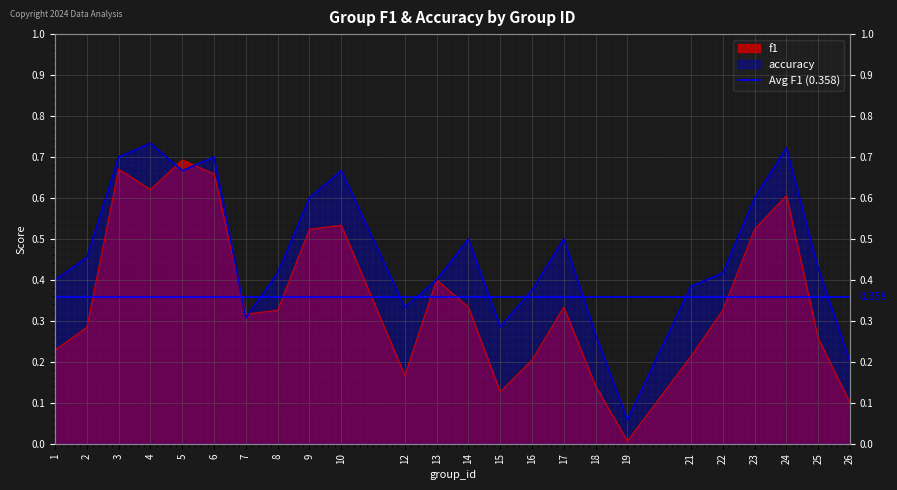

Which series has the largest range (max minus min)?

f1